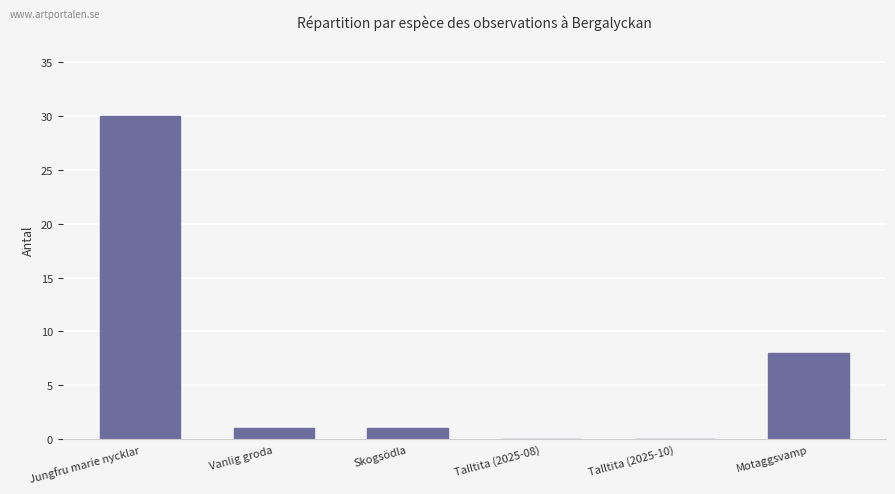

What is the sum of all values?

40